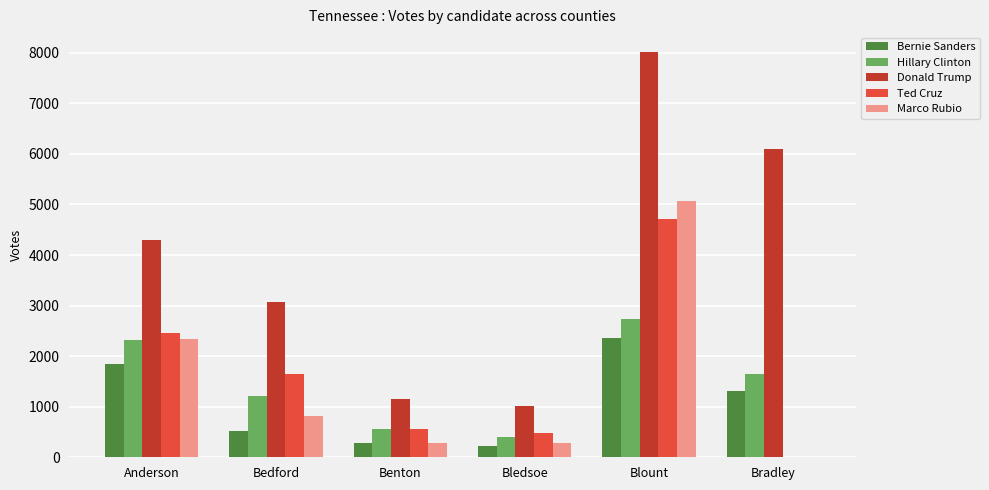

What is the total value across all series at Bedford?

7287